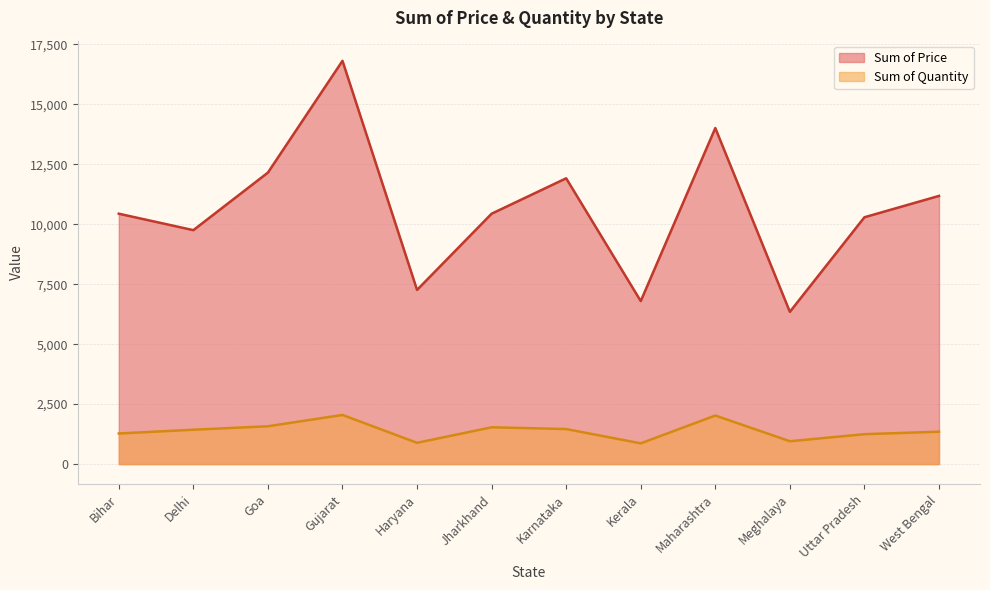

At how many categories does at least one series exceed 9468?

9